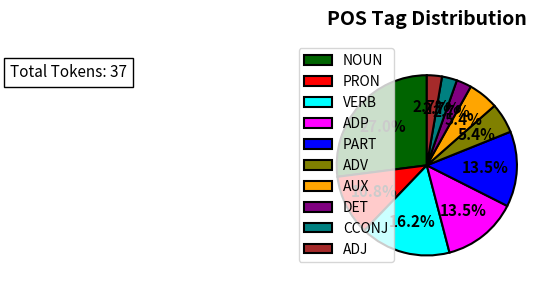

How many slices are in this pie chart?

10